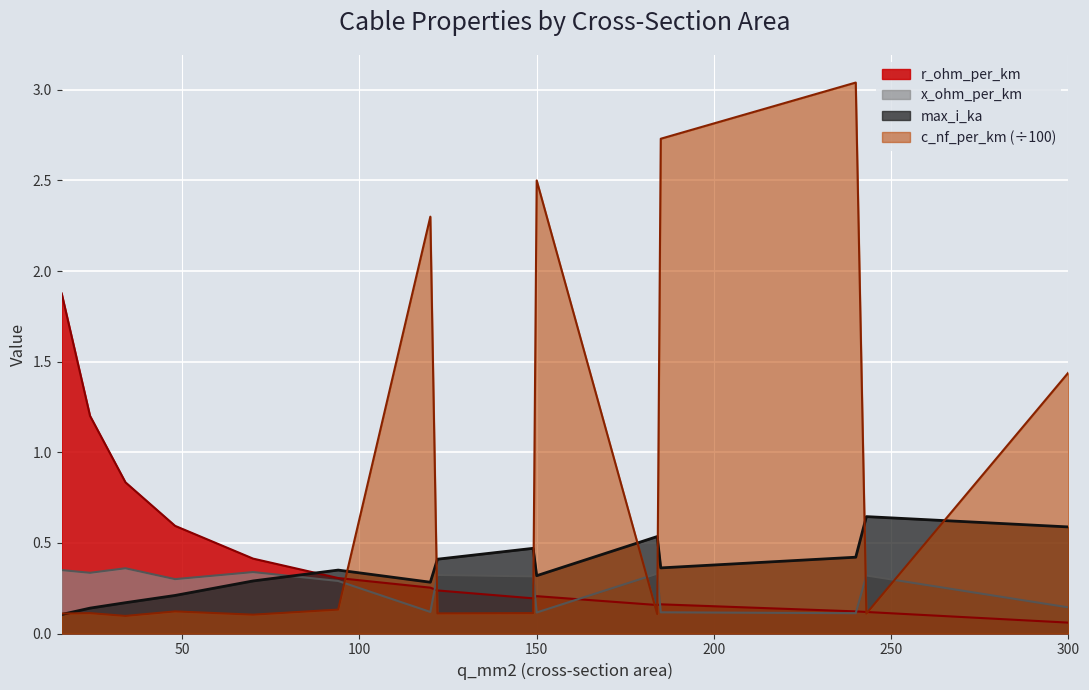

What is the maximum value shown in the chart?

3.0